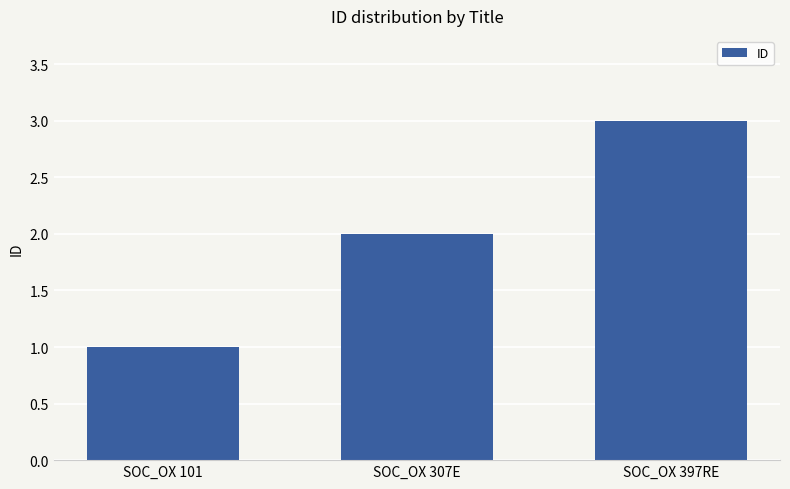

What position from the left is SOC_OX 397RE?

3